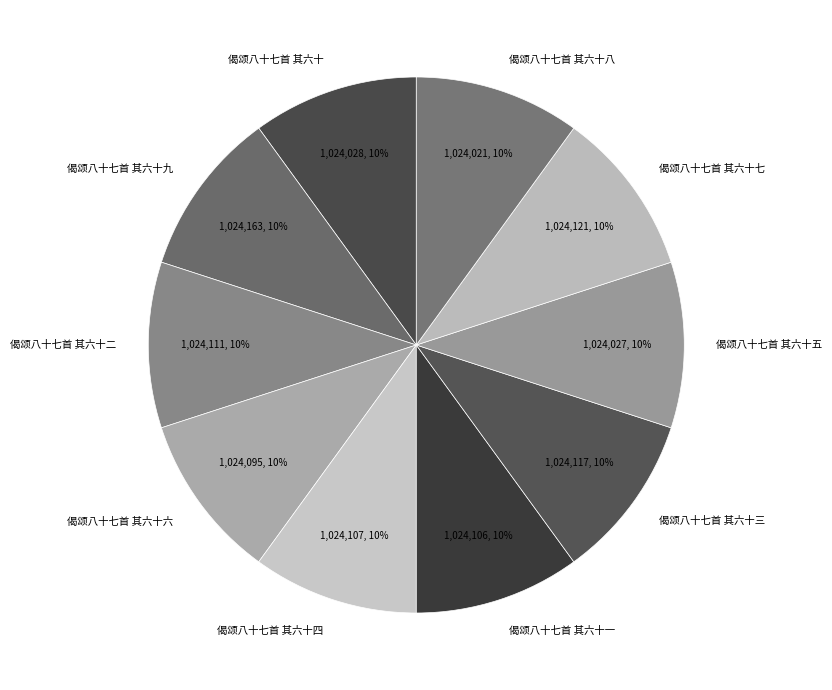

To the nearest percent, what is the combined percentage of 偈颂八十七首 其六十四 and 偈颂八十七首 其六十二?

20%